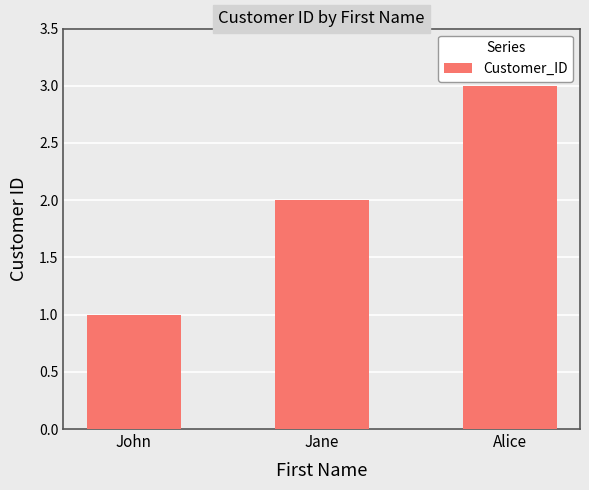

The value at Alice is 2. True or false?

False